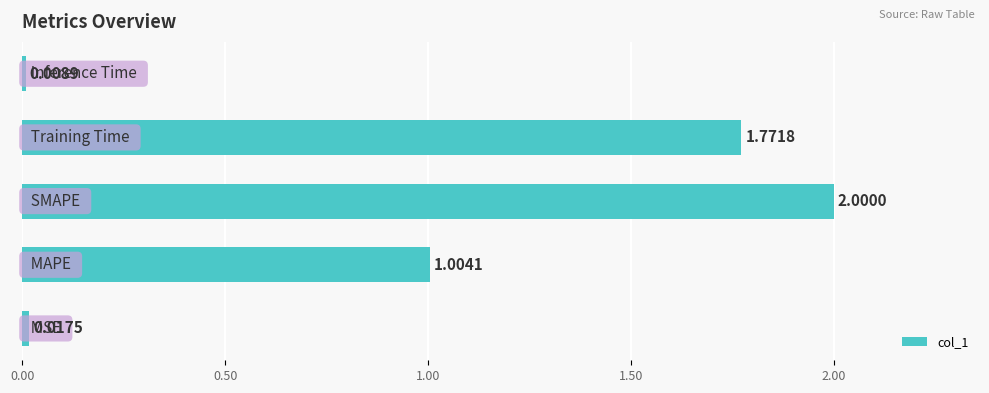

What is the sum of all values?

4.8